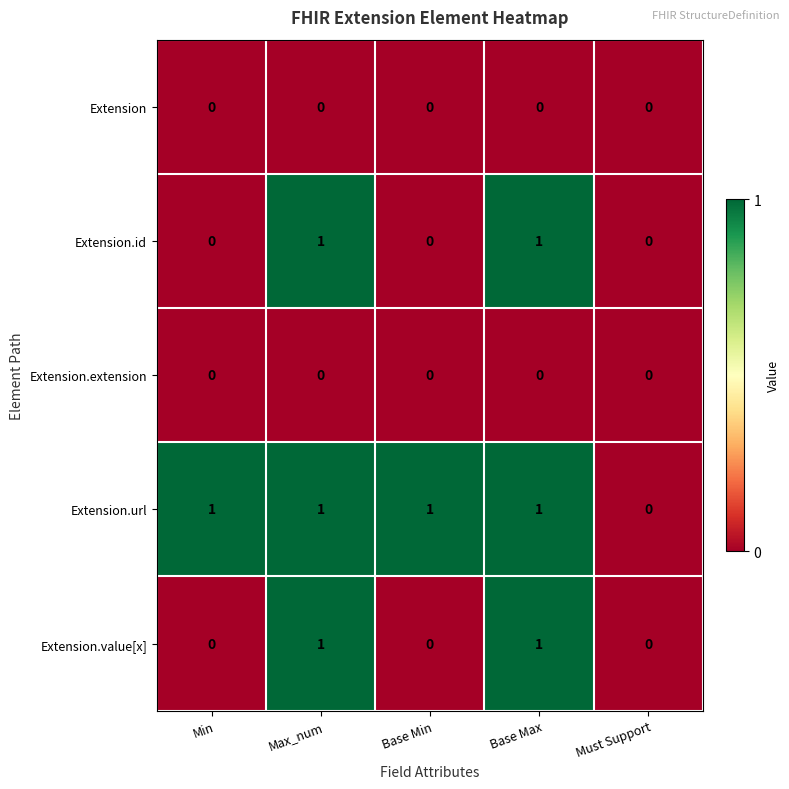

What is the difference between the highest and lowest values at Base Min?

1